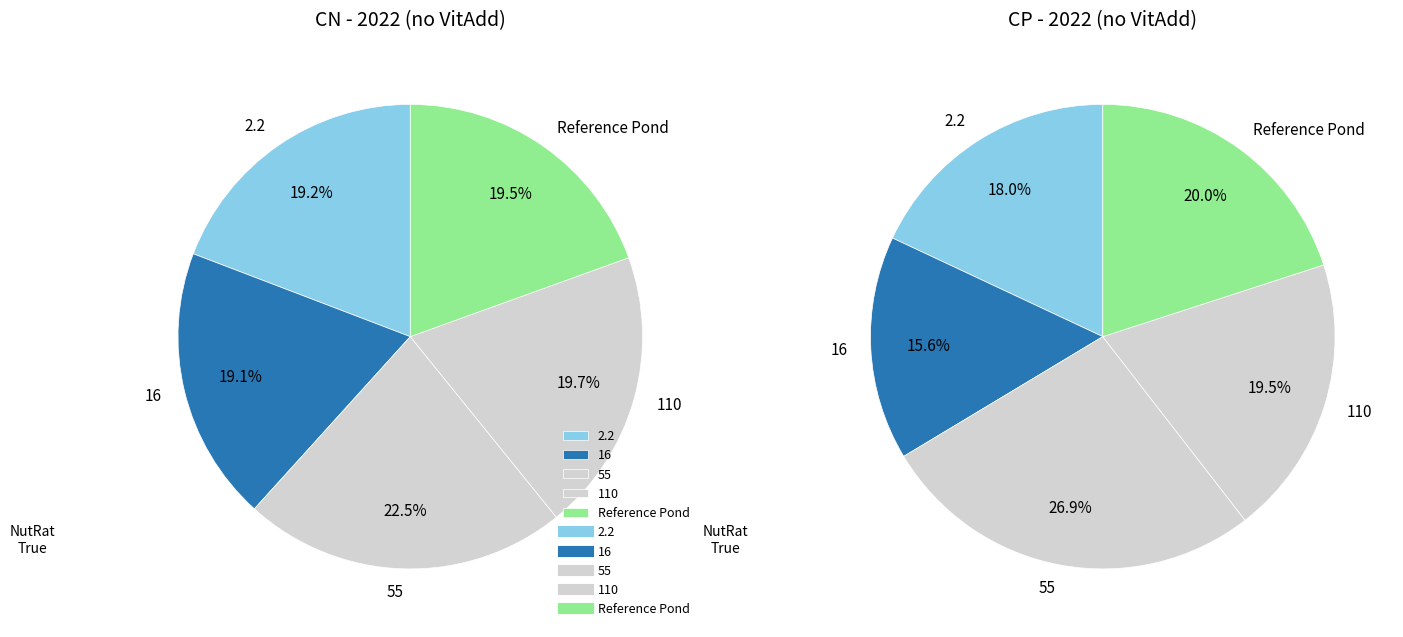

The Reference Pond slice represents 19% of the pie. True or false?

True